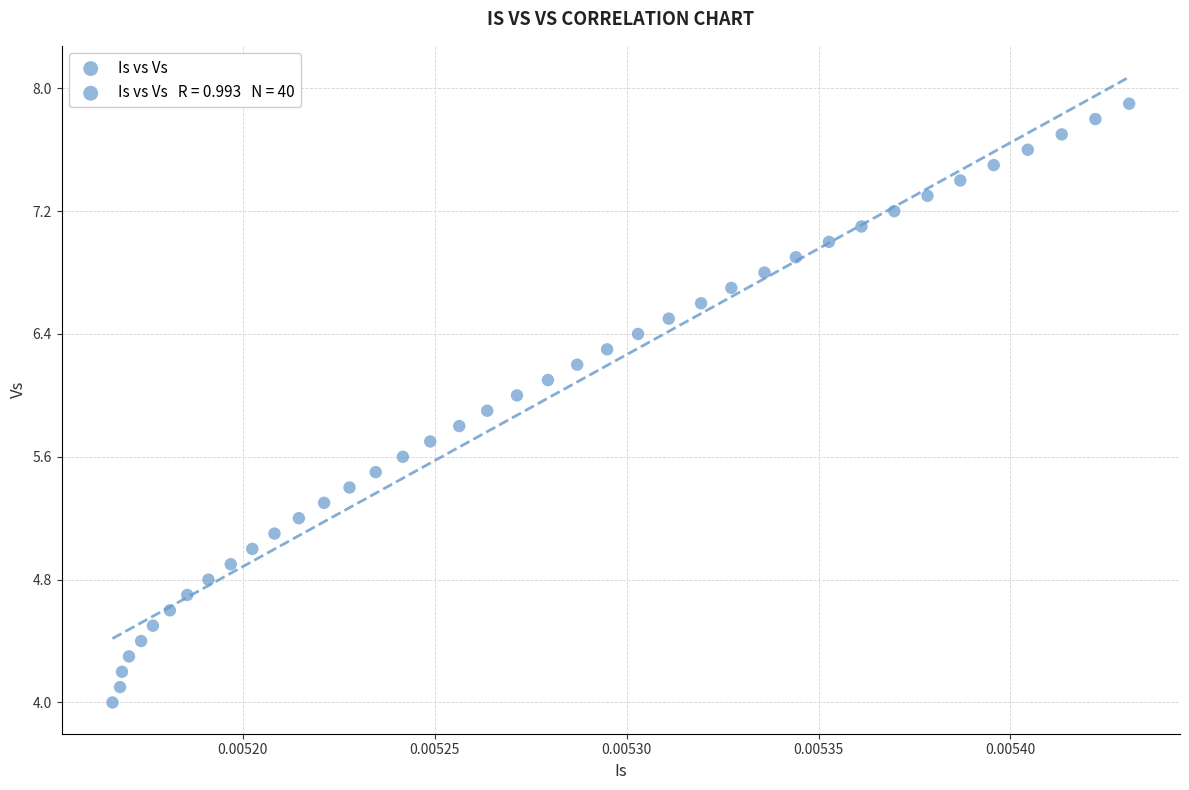

What is the range of Y values (max minus min)?

3.9